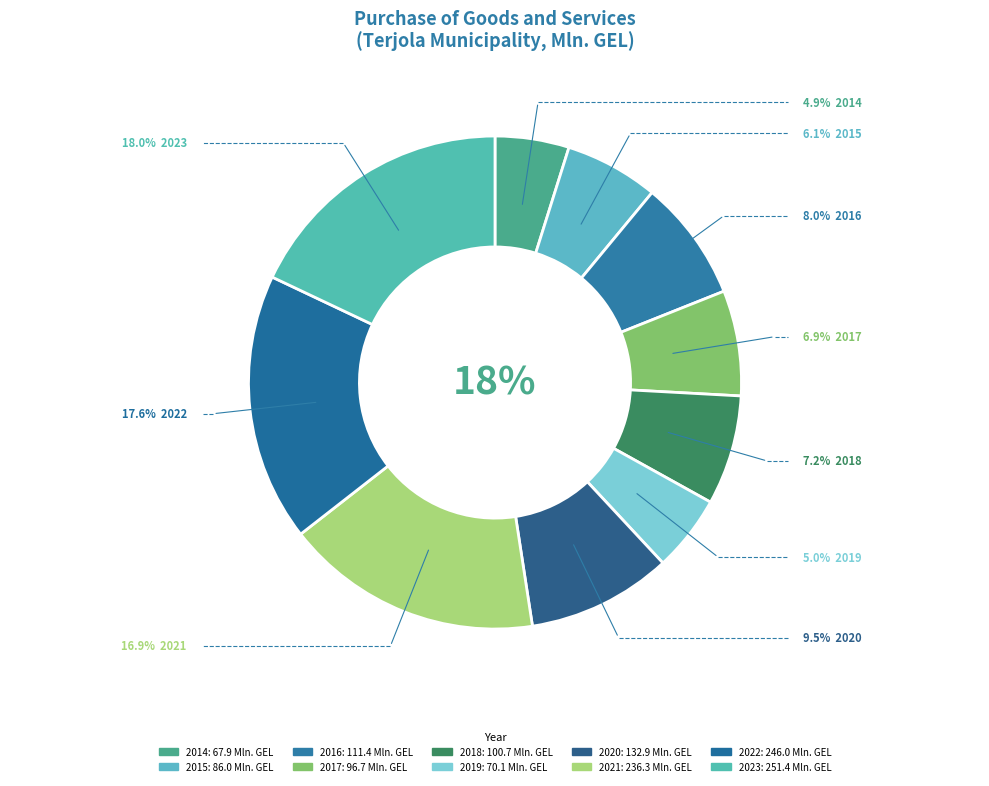

To the nearest percent, what is the combined percentage of 2022 and 2015?

24%